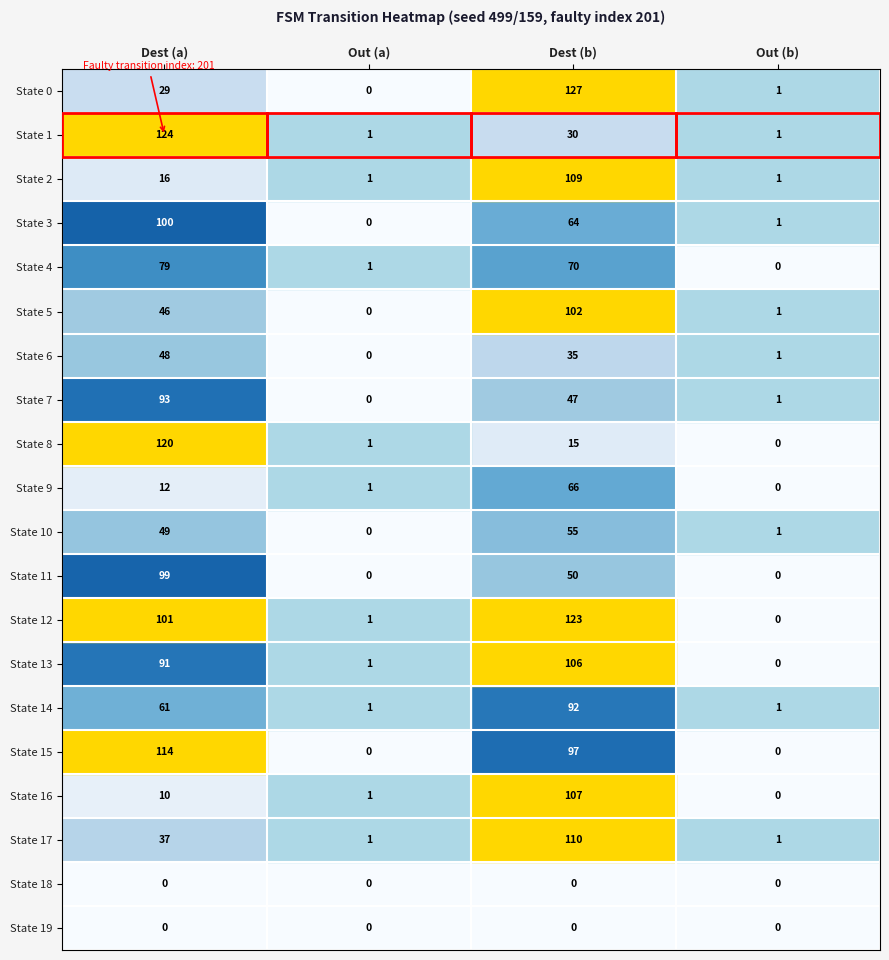

Between Dest (a) and Out (b), which series saw the biggest shift?

State 1